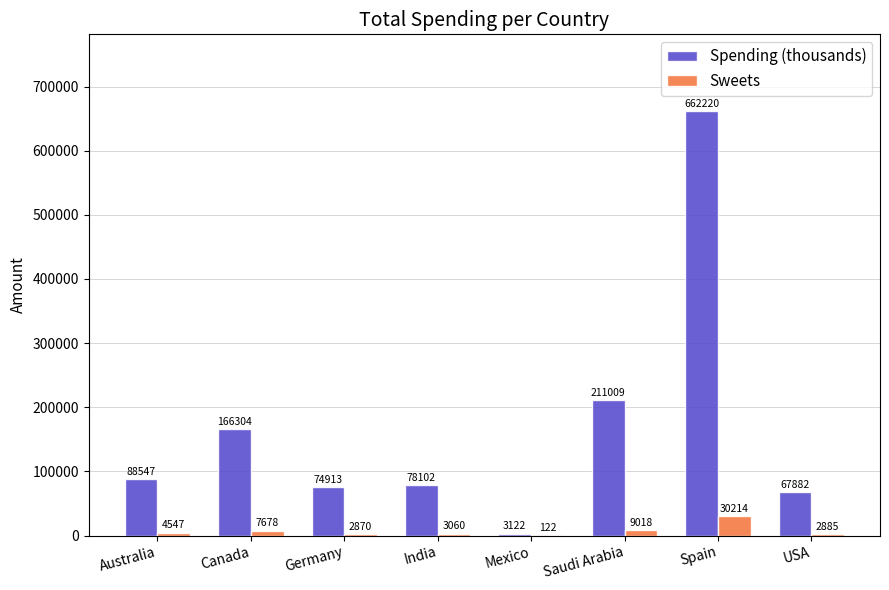

How many series are shown in this chart?

2